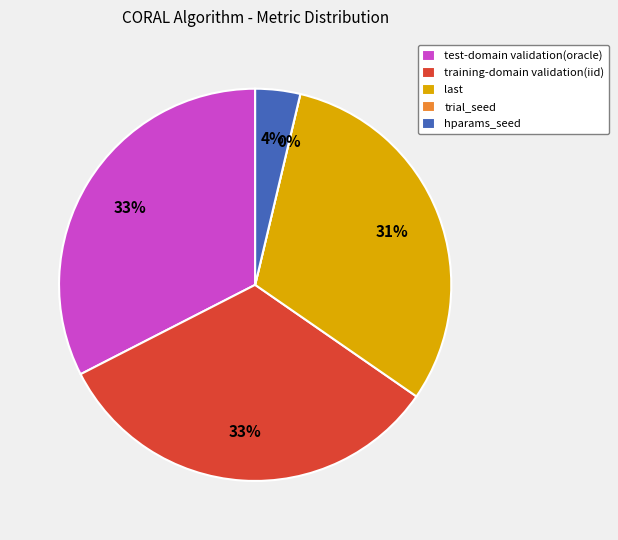

Count the number of slices in the pie.

5